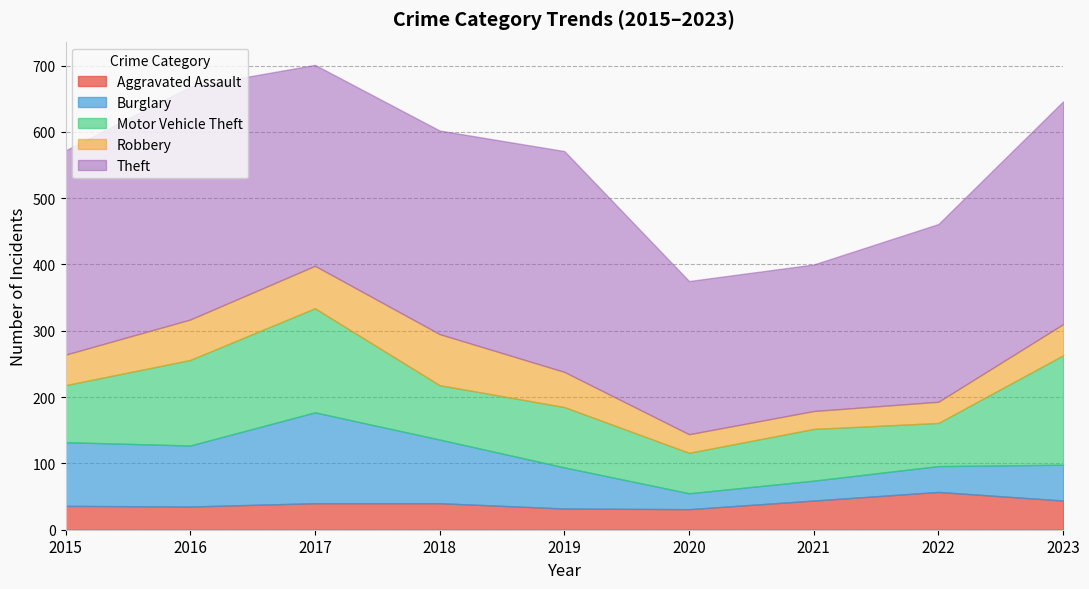

Read the Aggravated Assault value at 2018, to the nearest 10.

40